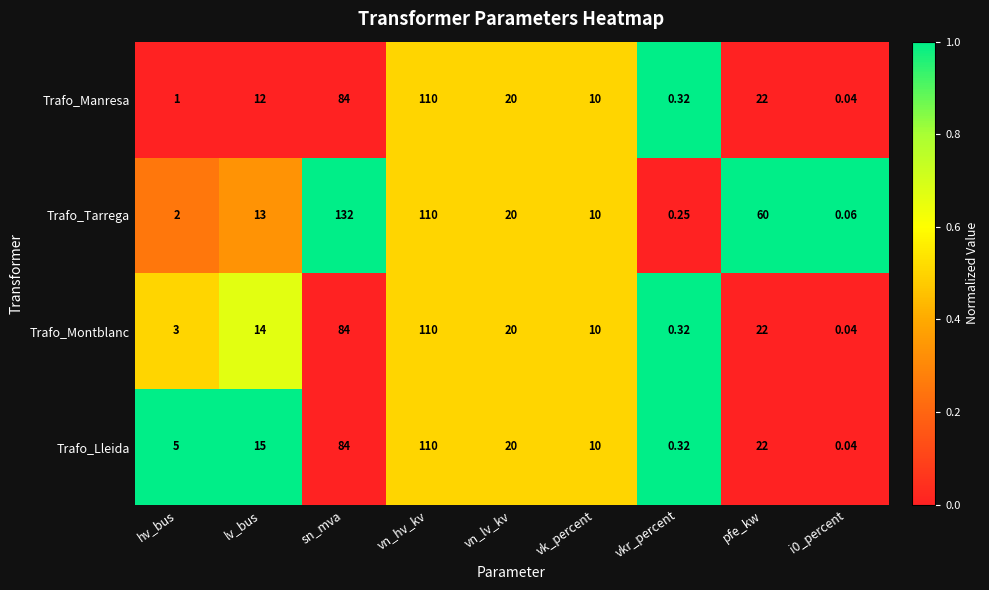

Which series changed the most between hv_bus and sn_mva?

Trafo_Tarrega